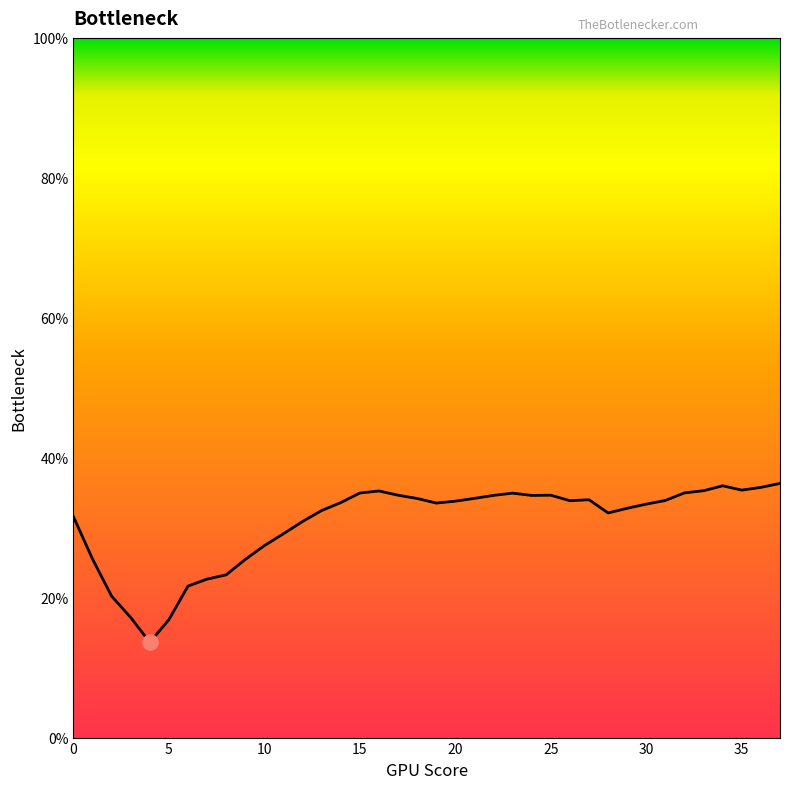

What is the greatest value displayed?

36.3